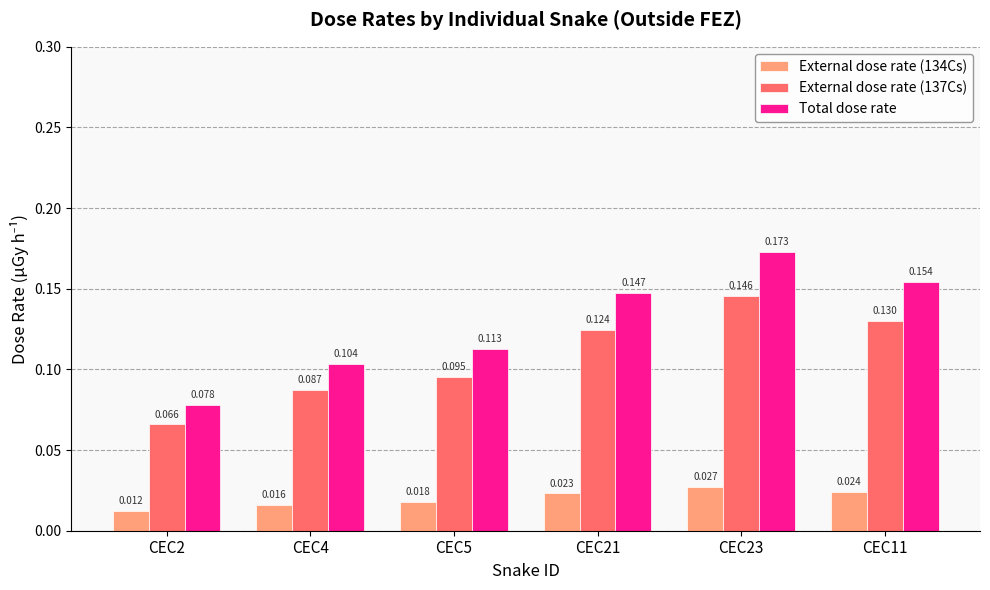

Is the value of Total dose rate at CEC11 greater than the value of External dose rate (137Cs) at CEC21?

Yes